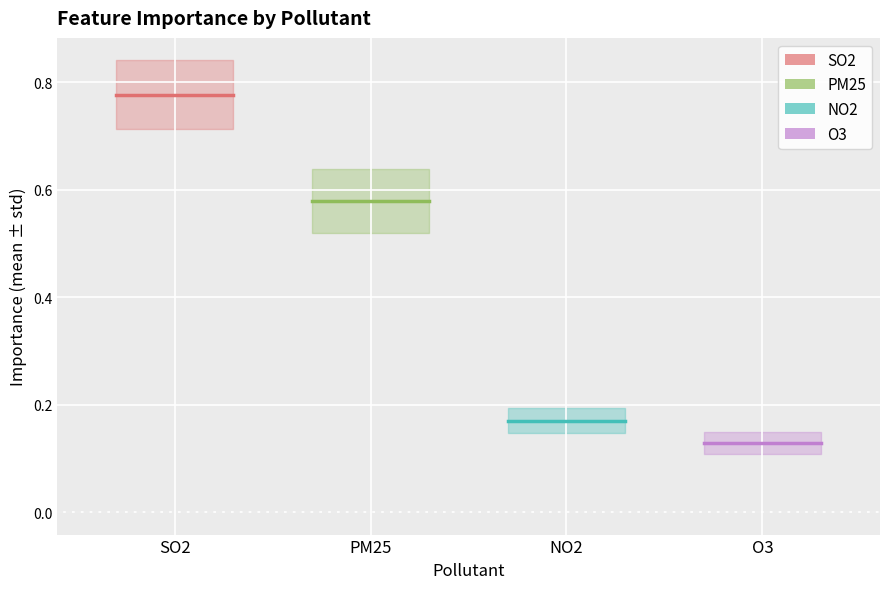

At PM25, list the series in order from smallest to largest.

O3, NO2, PM25, SO2